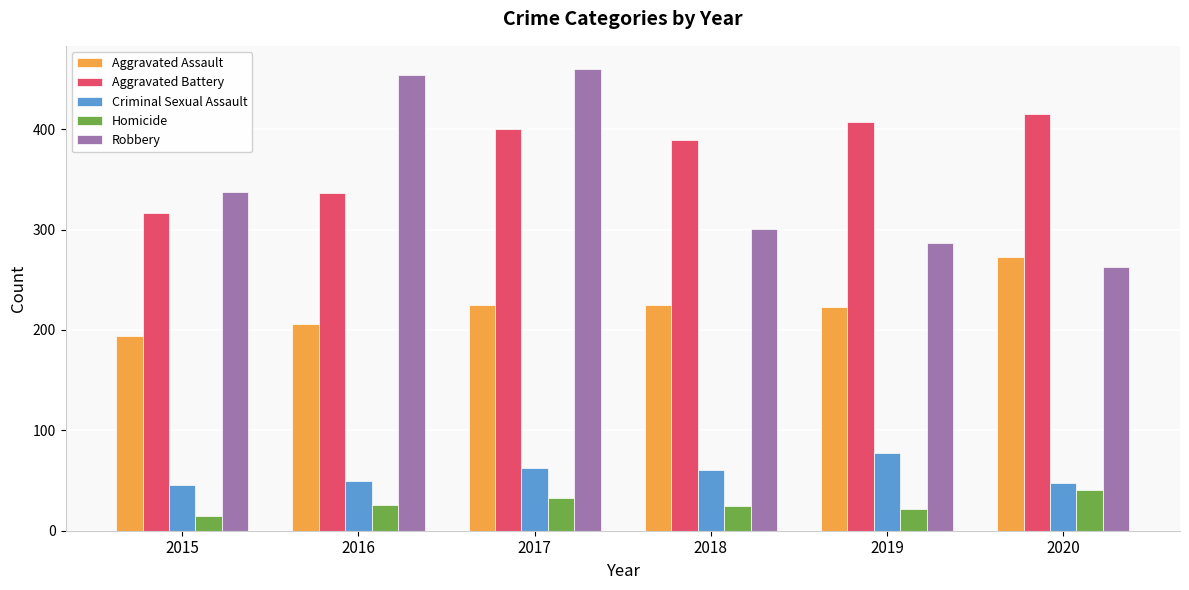

What is the lowest value of the Robbery series?

263